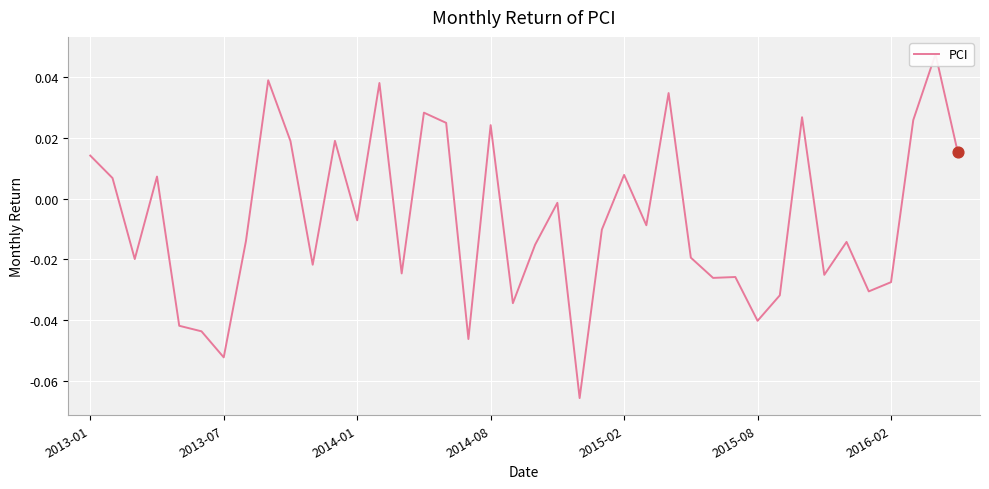

What is the change in value from 2013-01 to 2013-07?

-0.1